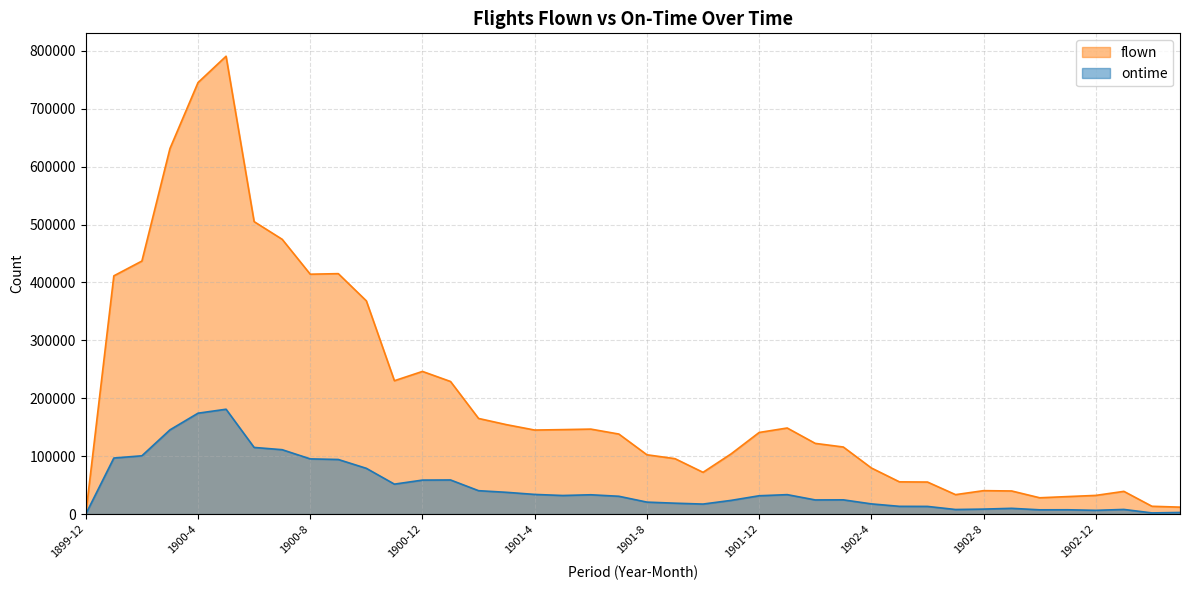

True or false: flown and ontime cross at least once.

False